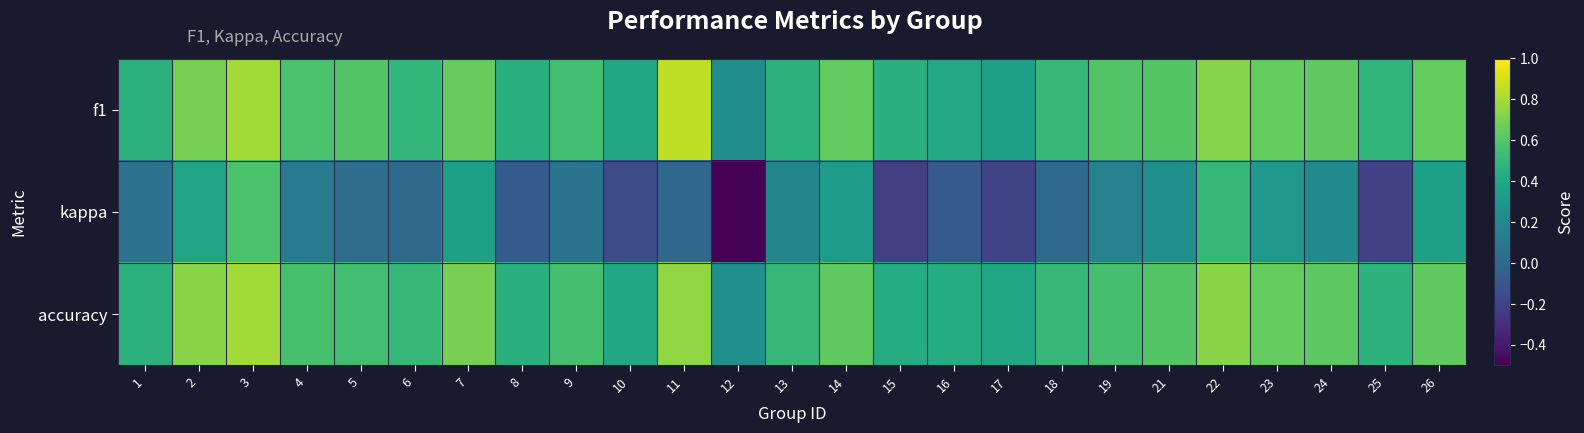

At which category does the chart reach its peak across all series?

11